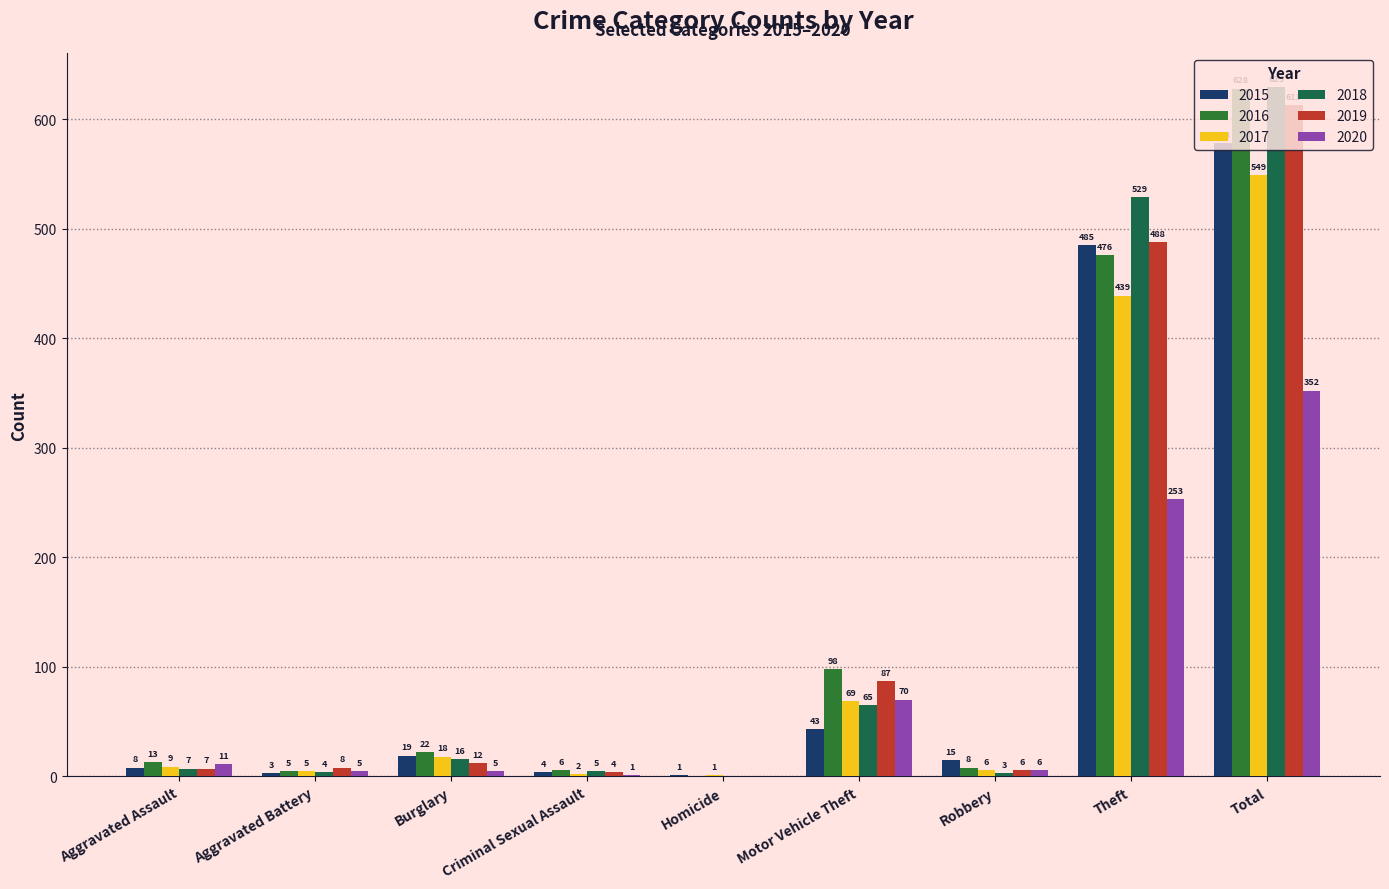

How many groups of bars are there?

9